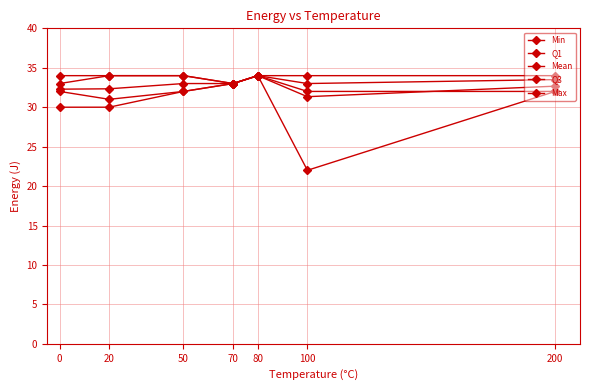

What value does the Max series have at 70?

33.0